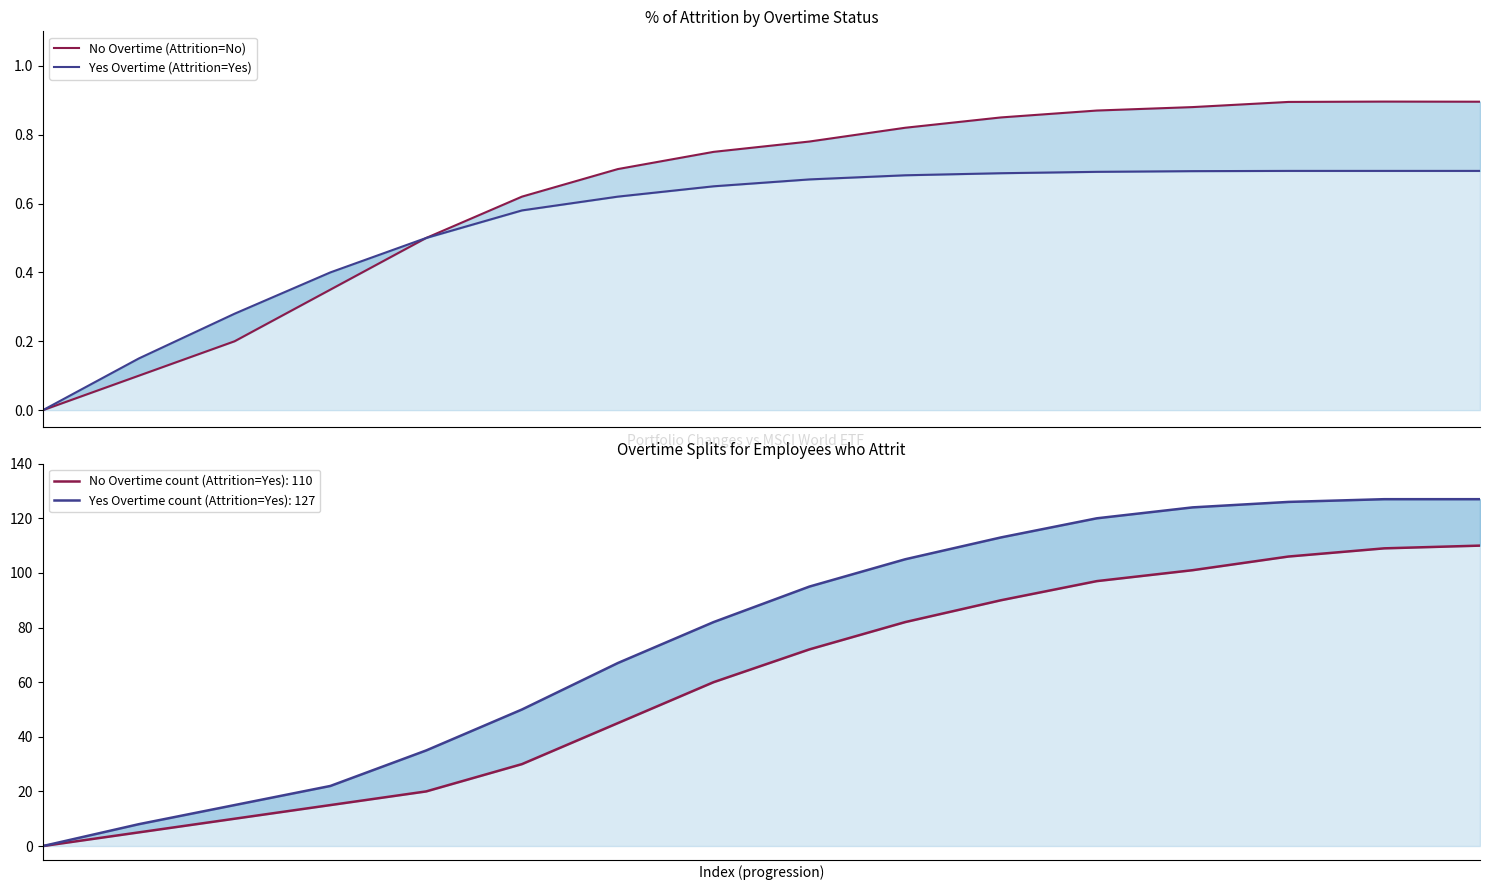

What is the spread (max minus min) of values at 2?

0.1